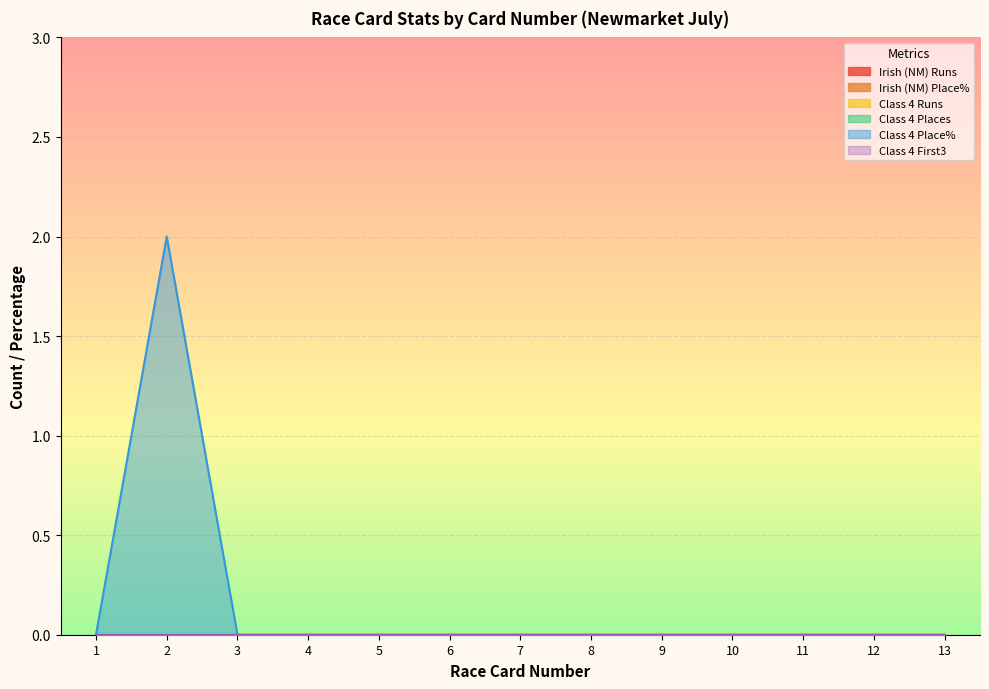

Which category has the lowest value across all series?

1